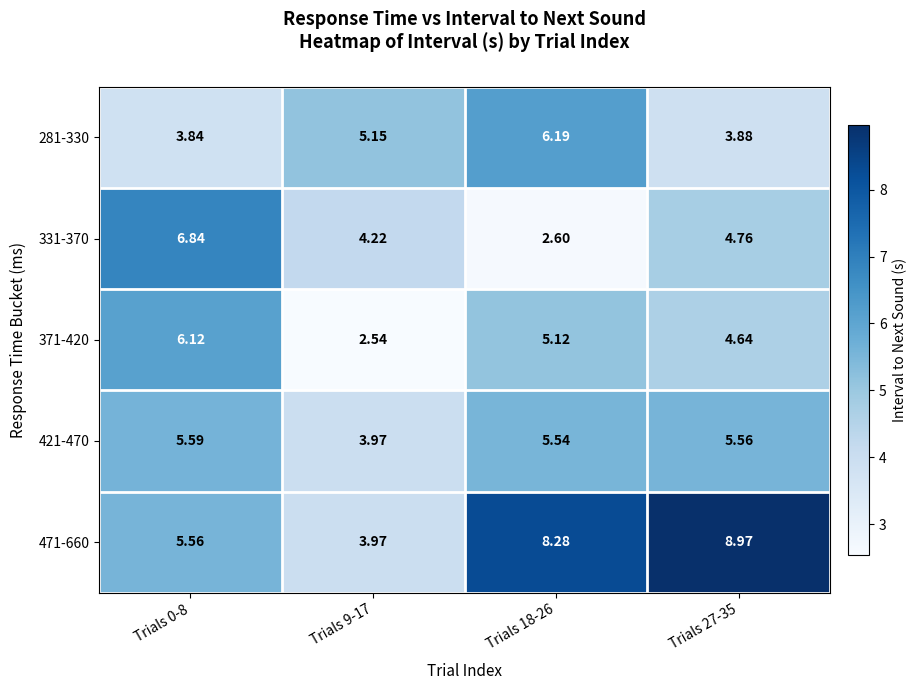

Is the value of 371-420 at Trials 0-8 greater than the value of 331-370 at Trials 27-35?

Yes